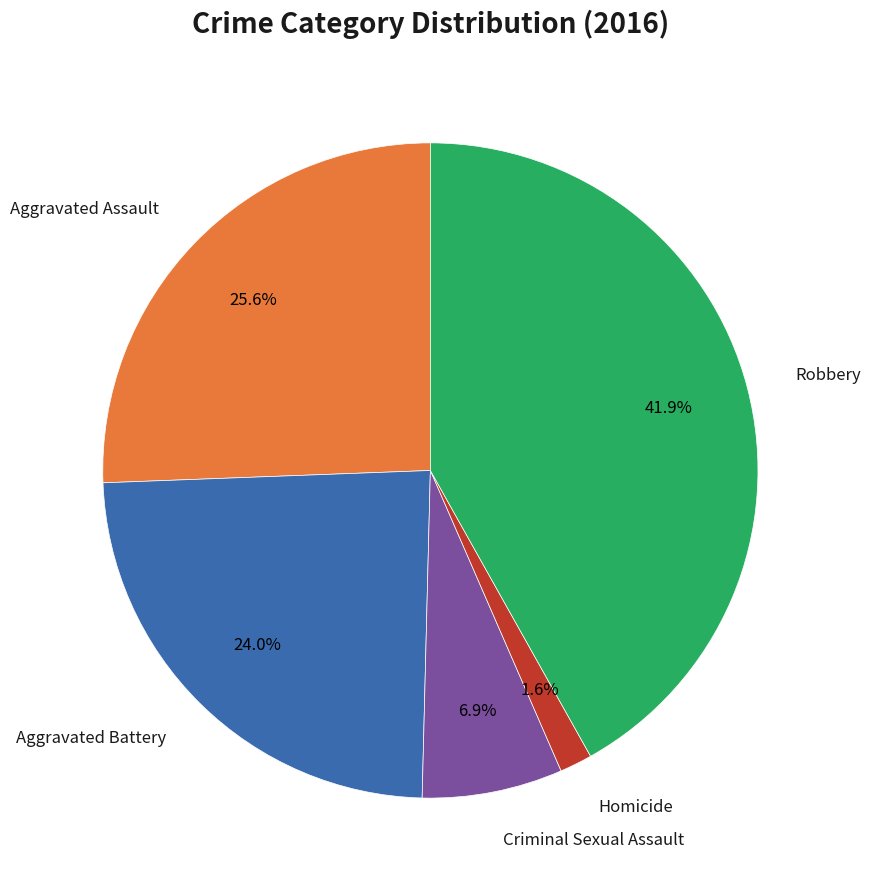

Is there any slice that represents more than half of the pie?

No